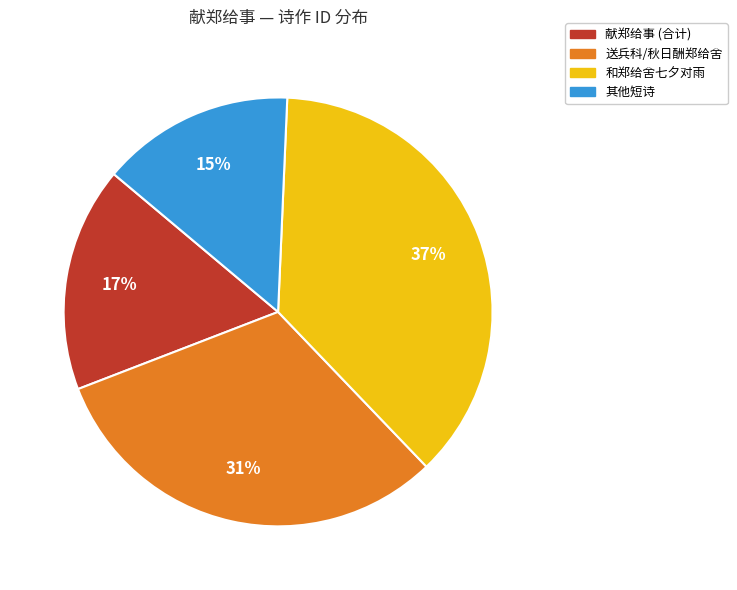

To the nearest percent, what is the average slice percentage?

25%